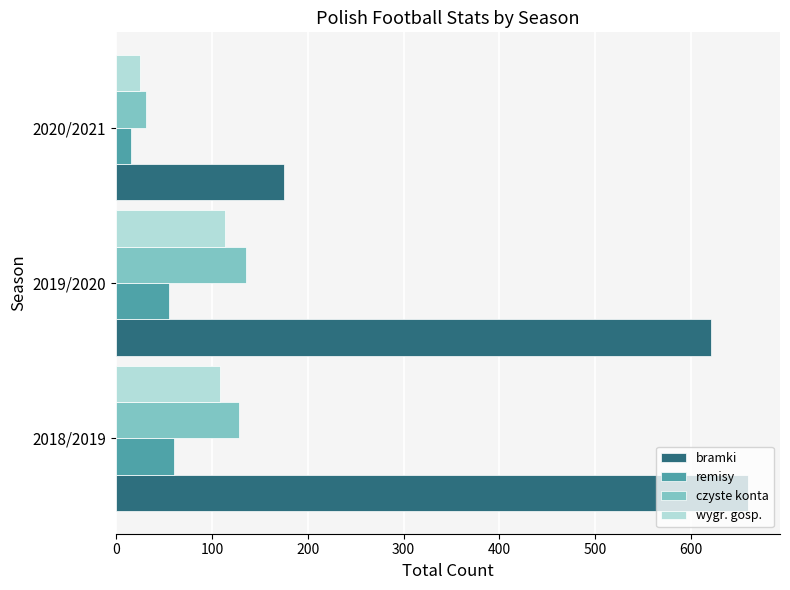

At which category does the chart reach its minimum across all series?

2020/2021